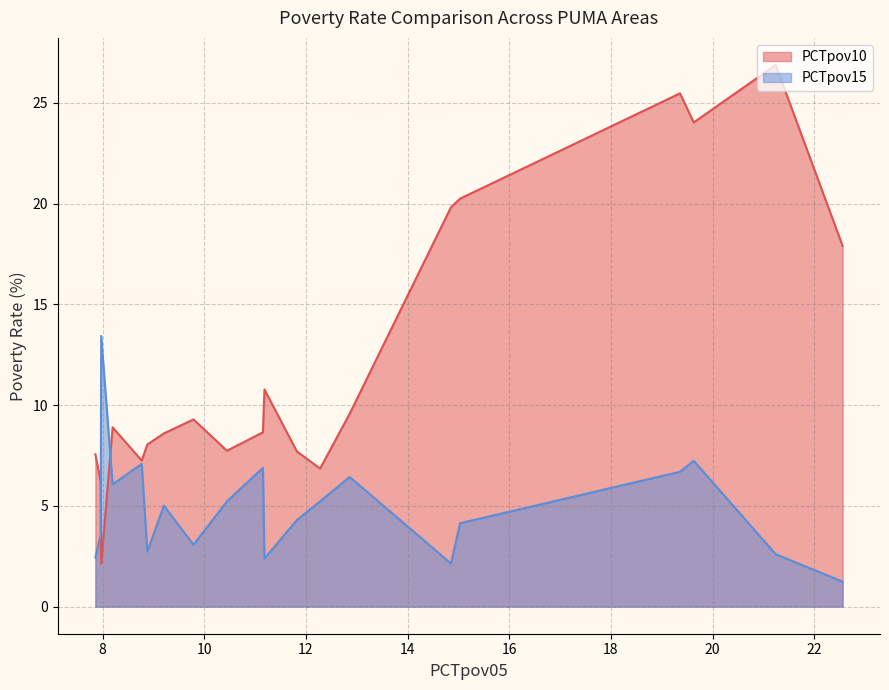

In PCTpov15, how many points are higher than both neighbors (excluding endpoints)?

6